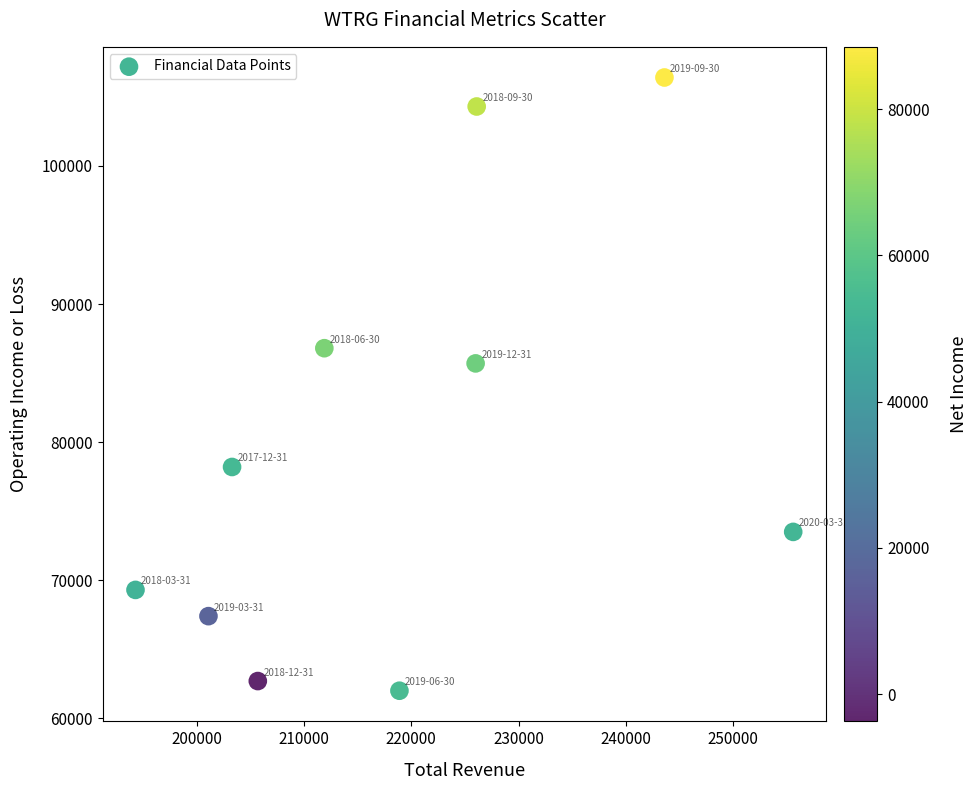

What Y value in the scatter plot is closest to 84200?

85700